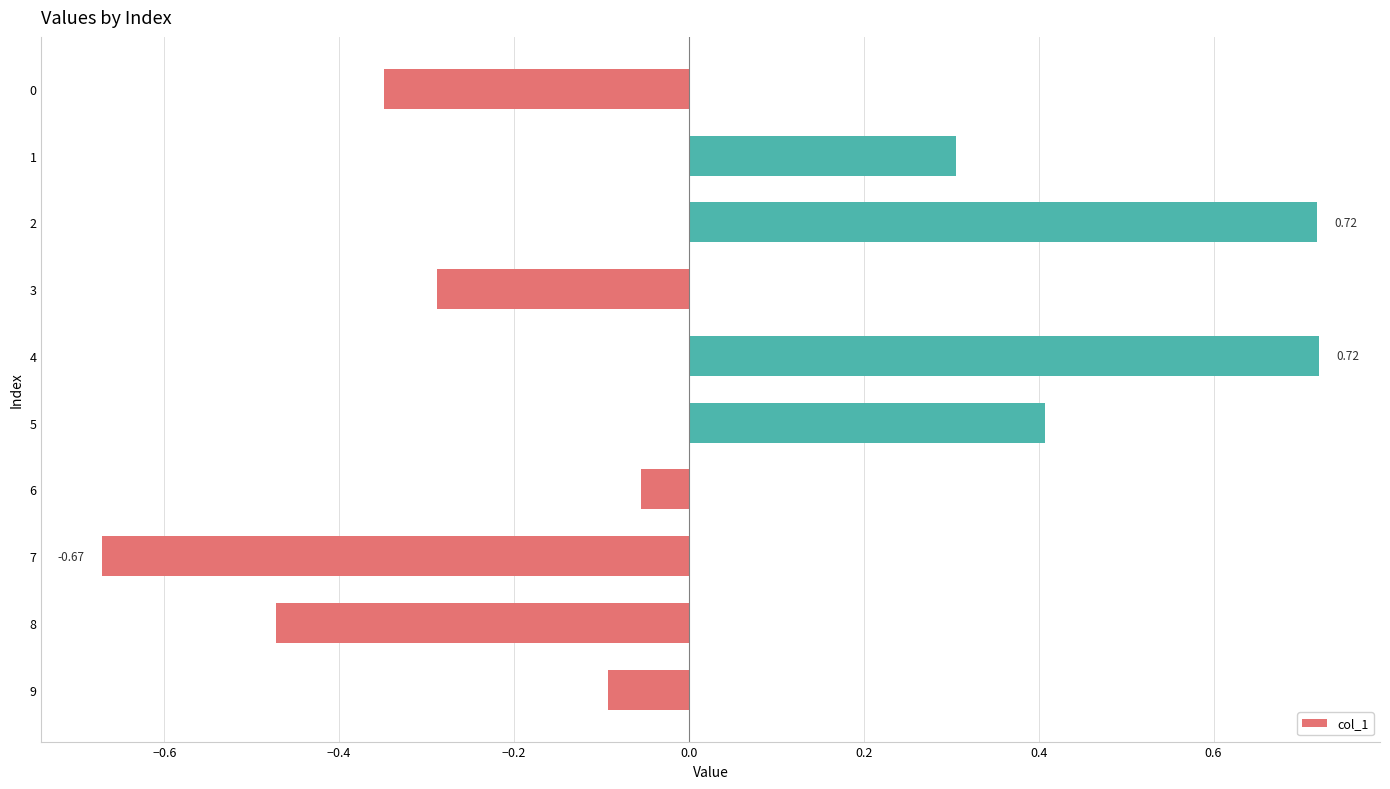

What is the difference between the values at 0 and 6?

0.3